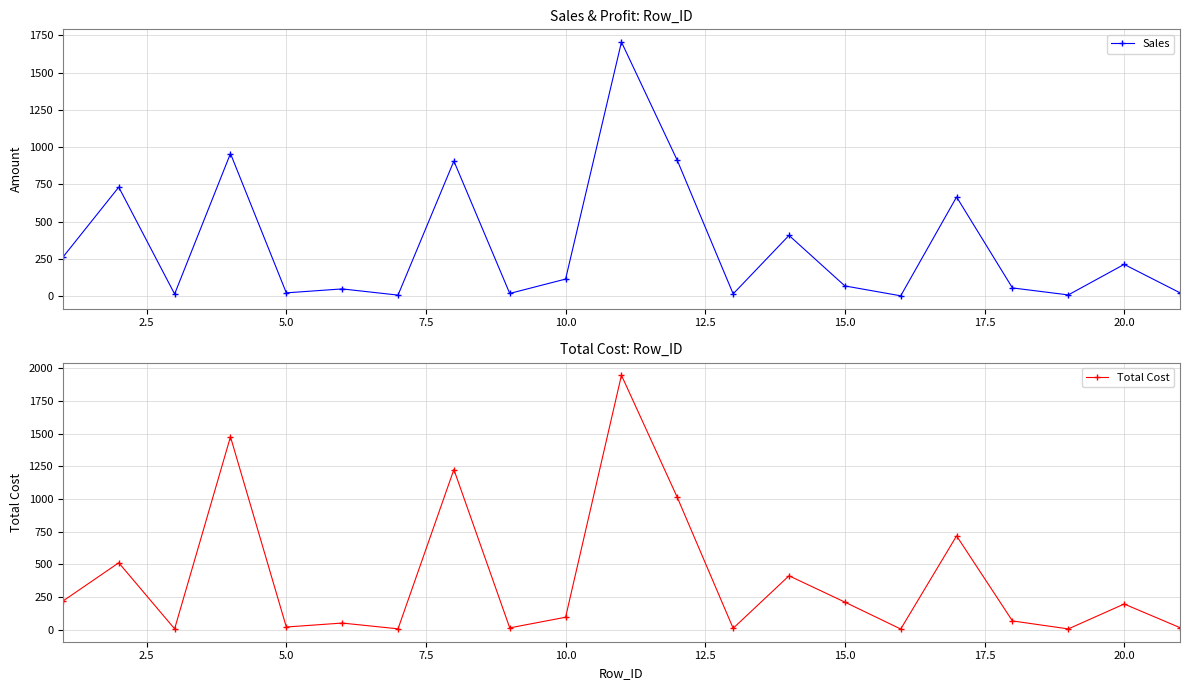

What is the difference between the second highest and second lowest values in the Total Cost series?

1467.4